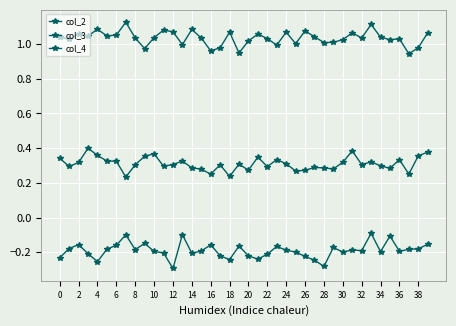

How many categories are shown in the chart?

40